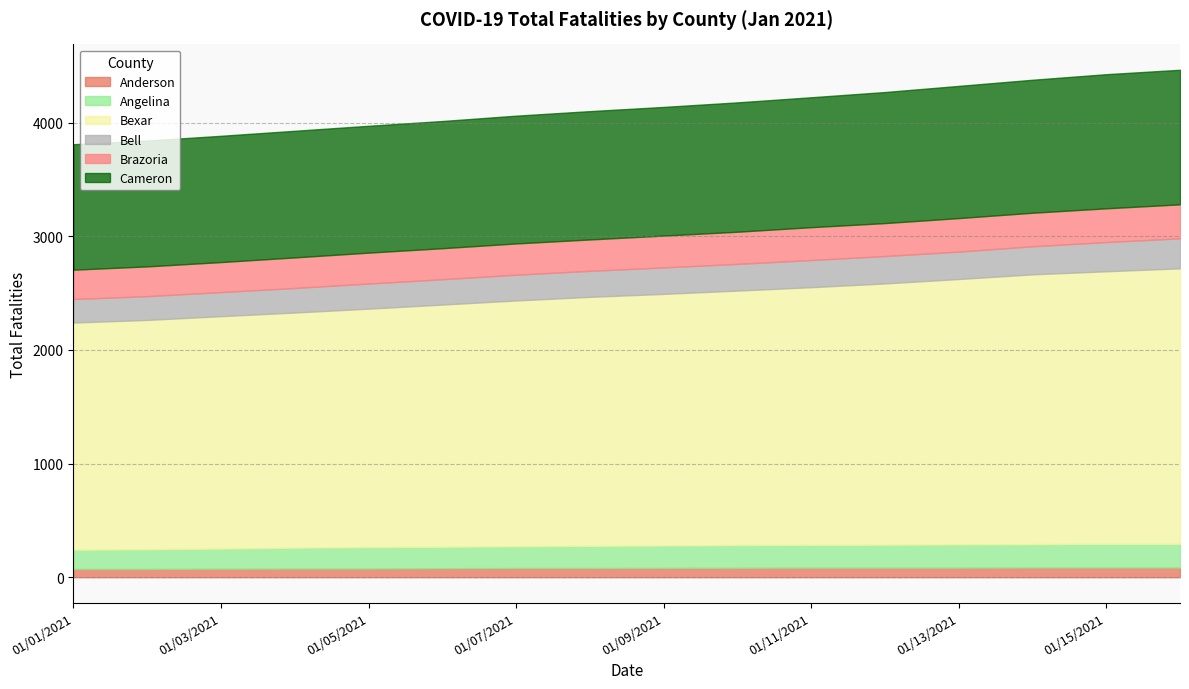

List the series in order of their peak value, highest first.

Bexar, Cameron, Brazoria, Bell, Angelina, Anderson